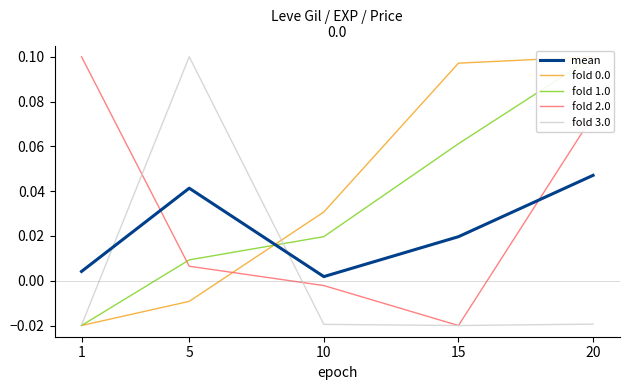

List the series in order of their peak value, highest first.

fold 0.0, fold 1.0, fold 2.0, fold 3.0, mean